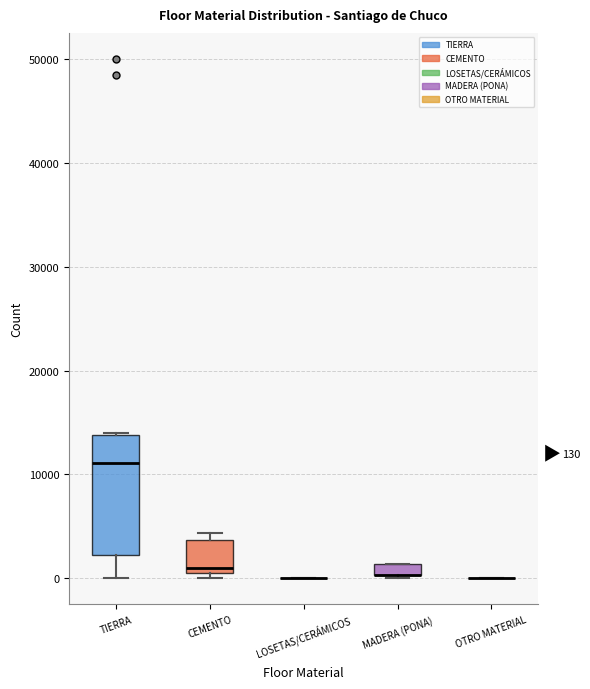

Comparing the boxes themselves (not the whiskers), which one is the tallest?

TIERRA